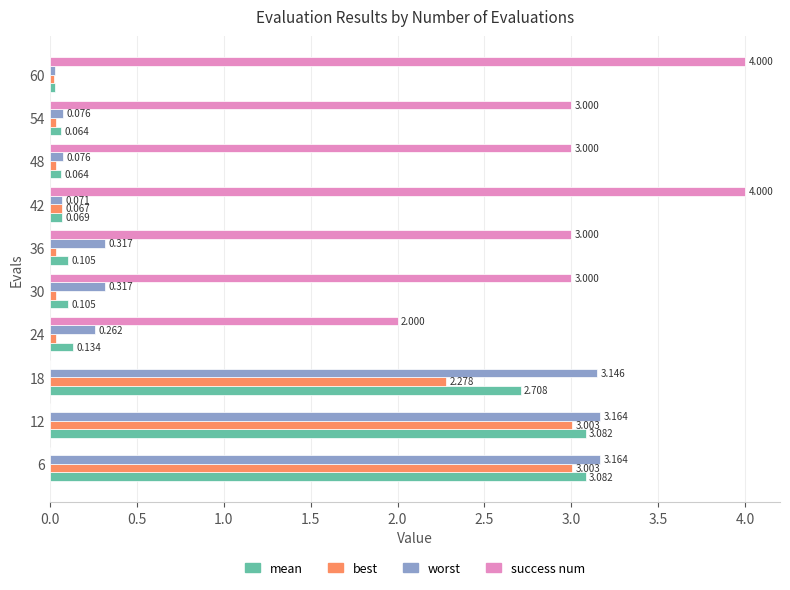

Which series changed the most between 12 and 30?

success num